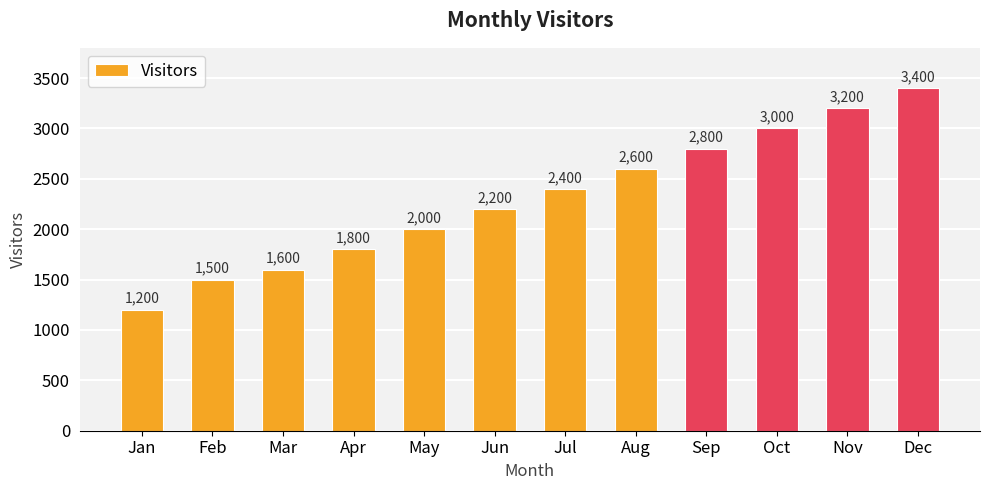

Is it true that the value at Apr is 1800?

True